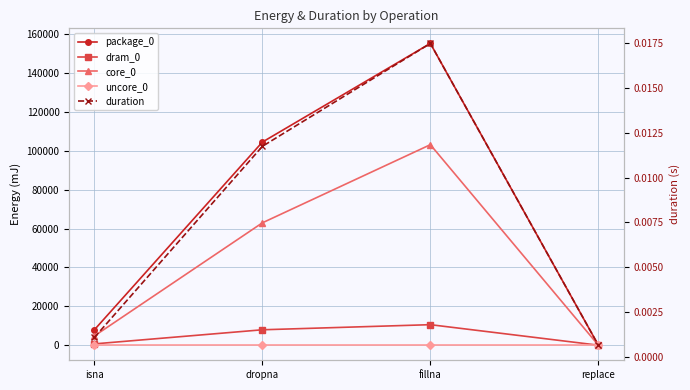

Reading left to right, transcribe all the data shown in this chart.

package_0: 7935.0	104553.0	155334.0	0.0
dram_0: 672.0	7934.0	10559.0	0.0
core_0: 4760.0	62989.0	103210.0	0.0
uncore_0: 0.0	0.0	0.0	0.0
duration: 0.0	0.0	0.0	0.0